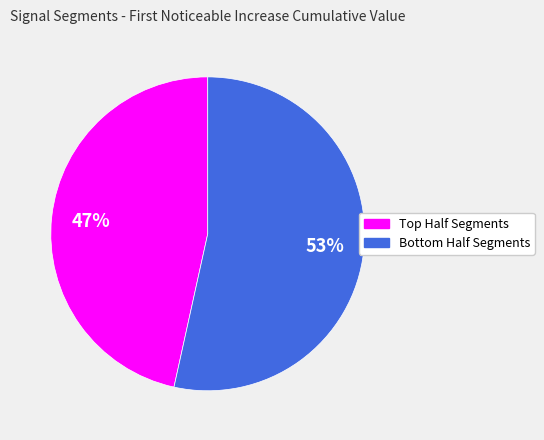

Is there a majority slice in this chart?

Yes